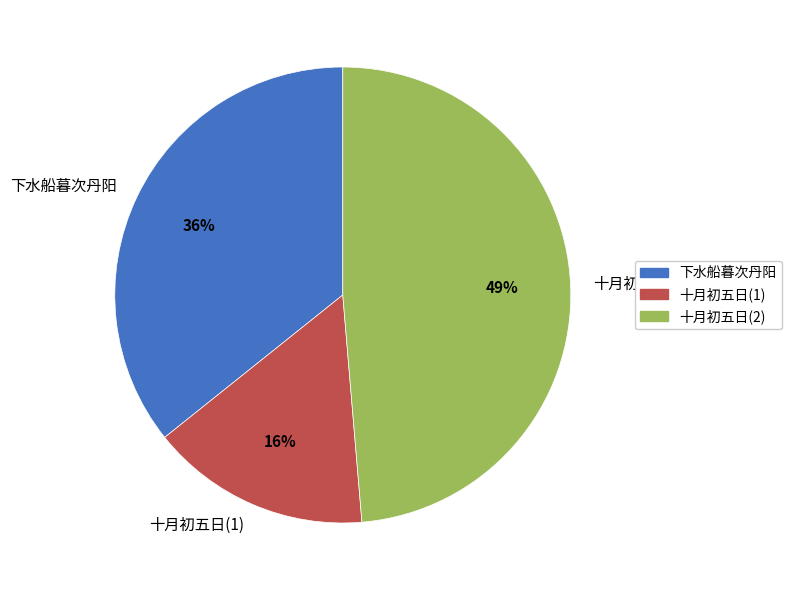

How many segments does this pie chart have?

3